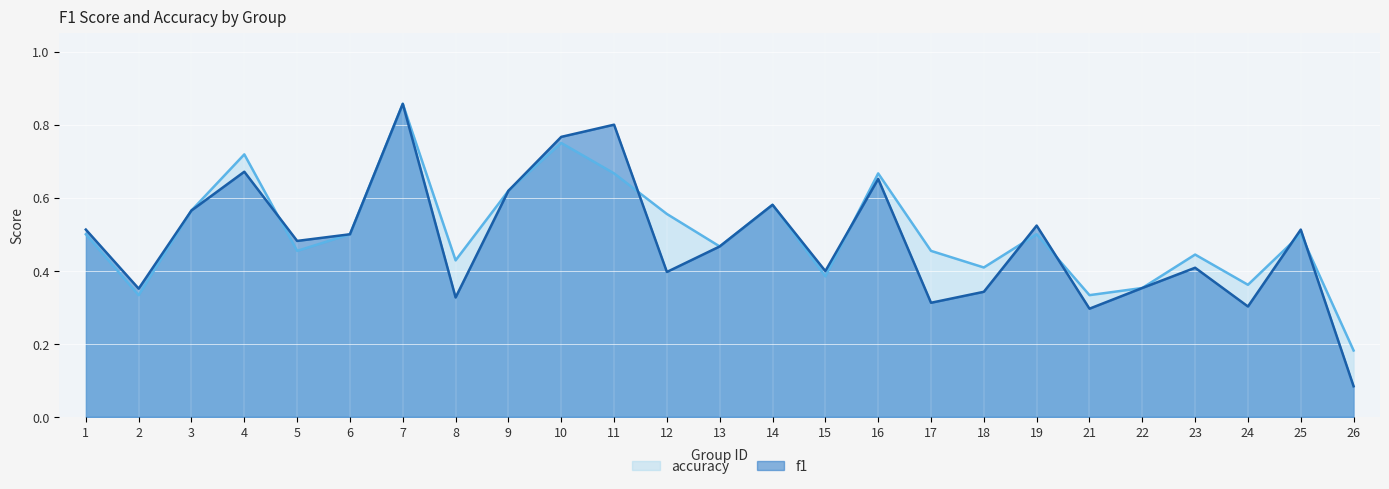

How many interior local peaks does the accuracy series have?

8